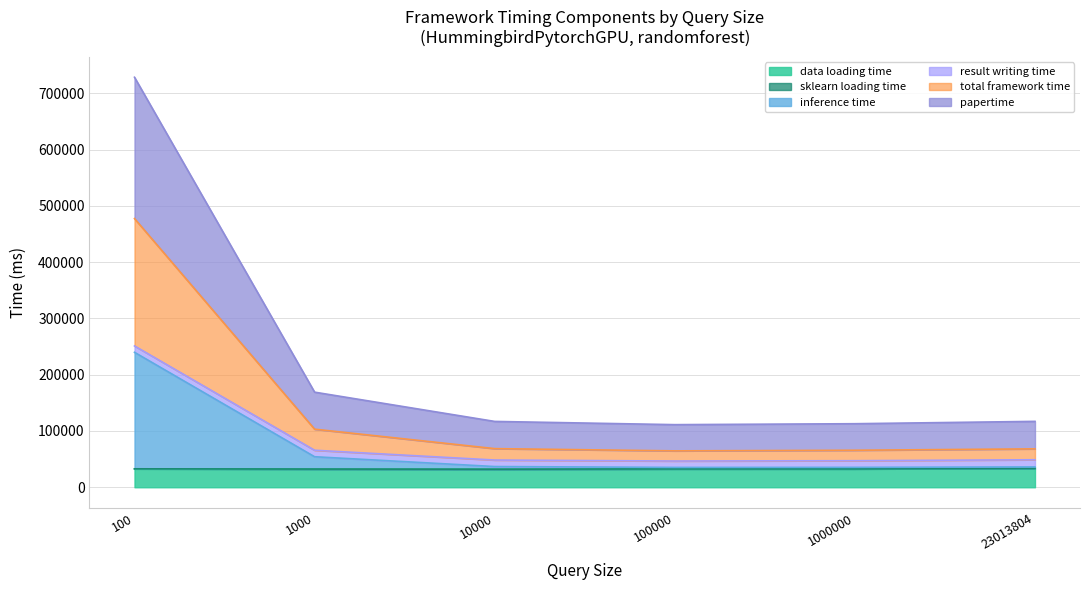

Where is data loading time nearest to the value 32768?

100